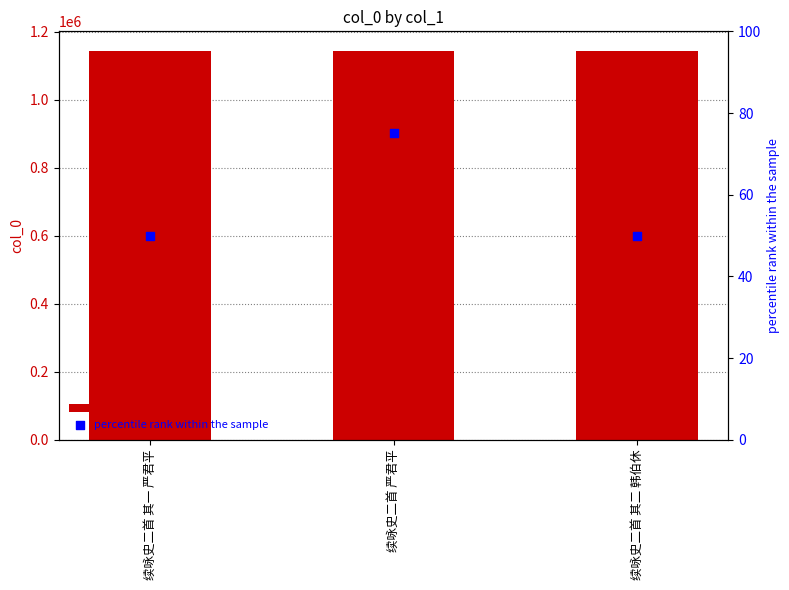

Which series reaches the maximum Y coordinate?

col_0